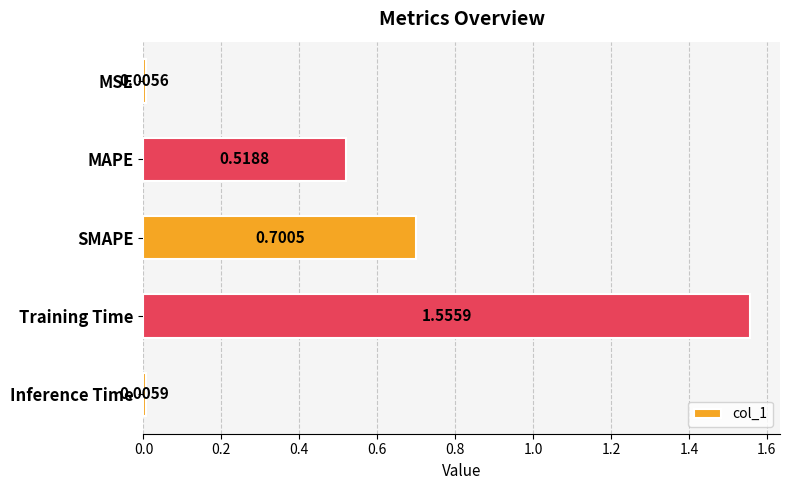

What is the change in value from MAPE to Training Time?

+1.0